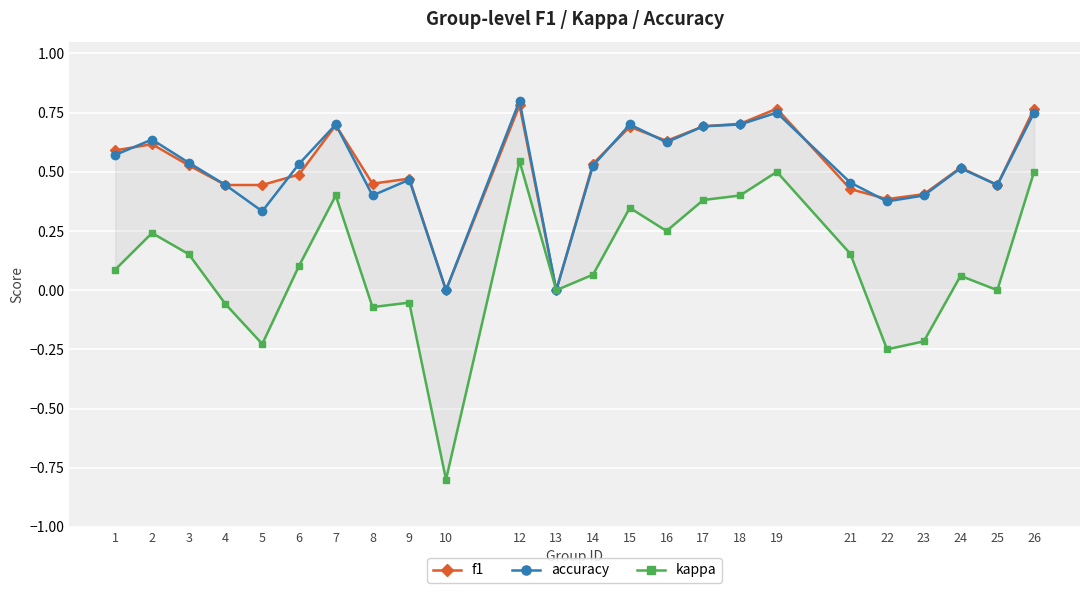

Which series has the largest total across all categories?

f1